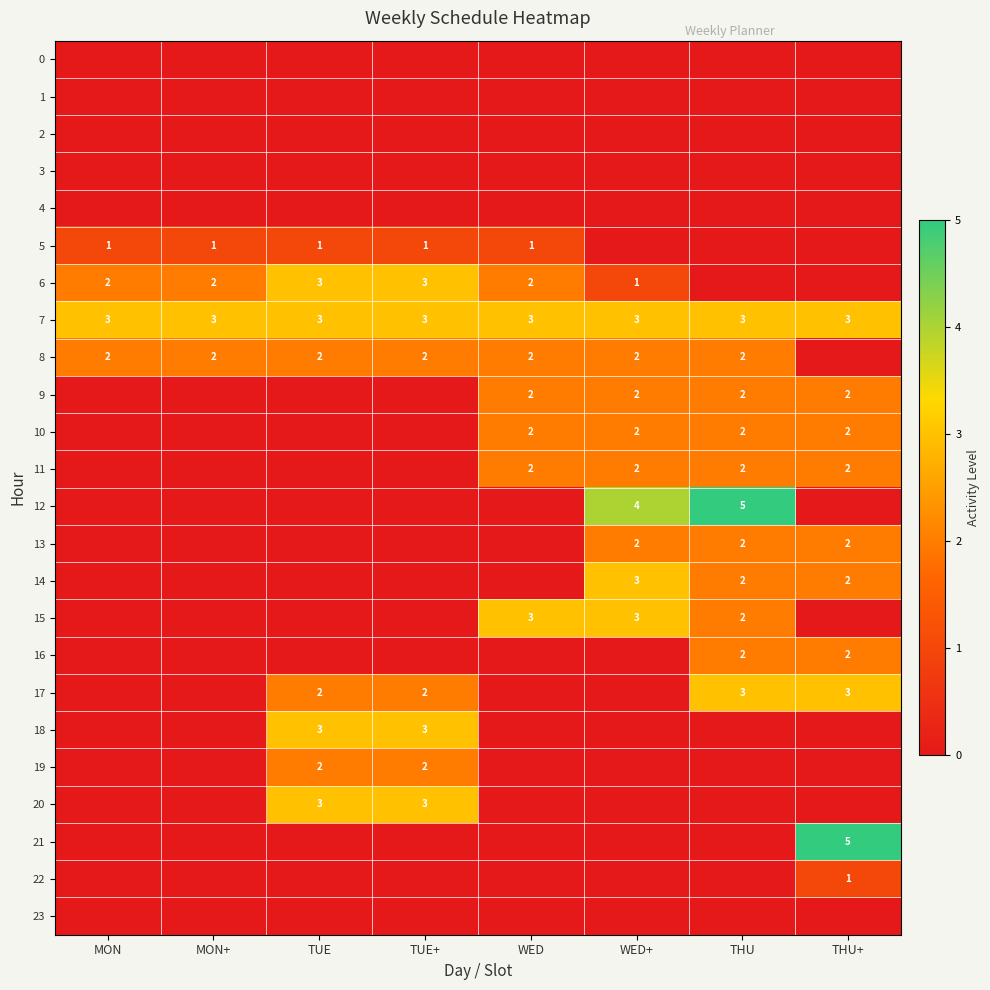

At which category does the chart reach its minimum across all series?

MON